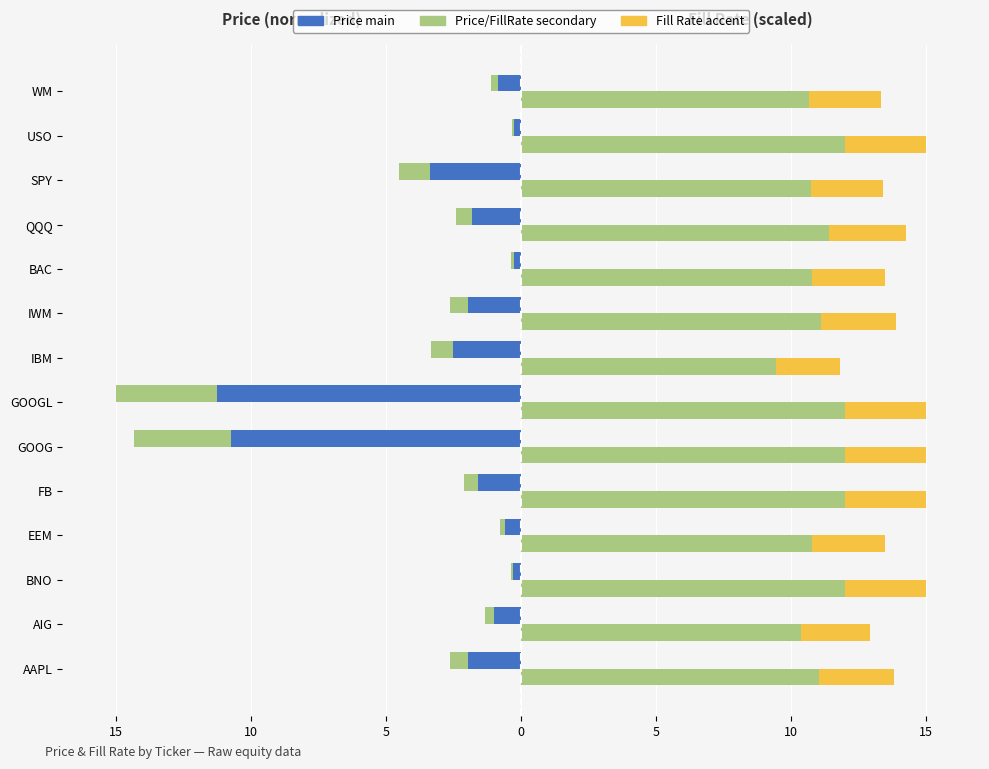

Between FB and BAC, which series saw the biggest shift?

Price (main)